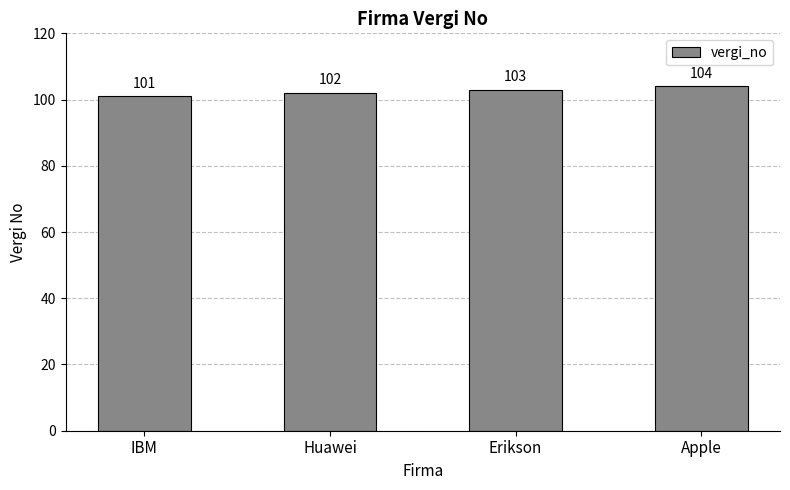

What is the sum of all values?

410